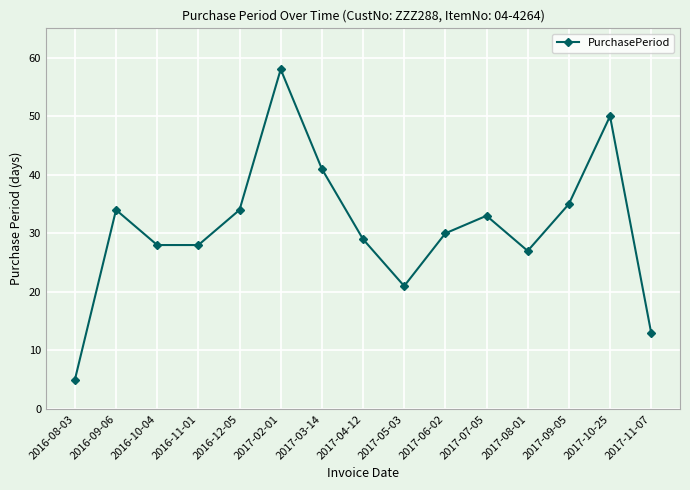

Reading right to left, transcribe all the data shown in this chart.

2017-11-07=13	2017-10-25=50	2017-09-05=35	2017-08-01=27	2017-07-05=33	2017-06-02=30	2017-05-03=21	2017-04-12=29	2017-03-14=41	2017-02-01=58	2016-12-05=34	2016-11-01=28	2016-10-04=28	2016-09-06=34	2016-08-03=5